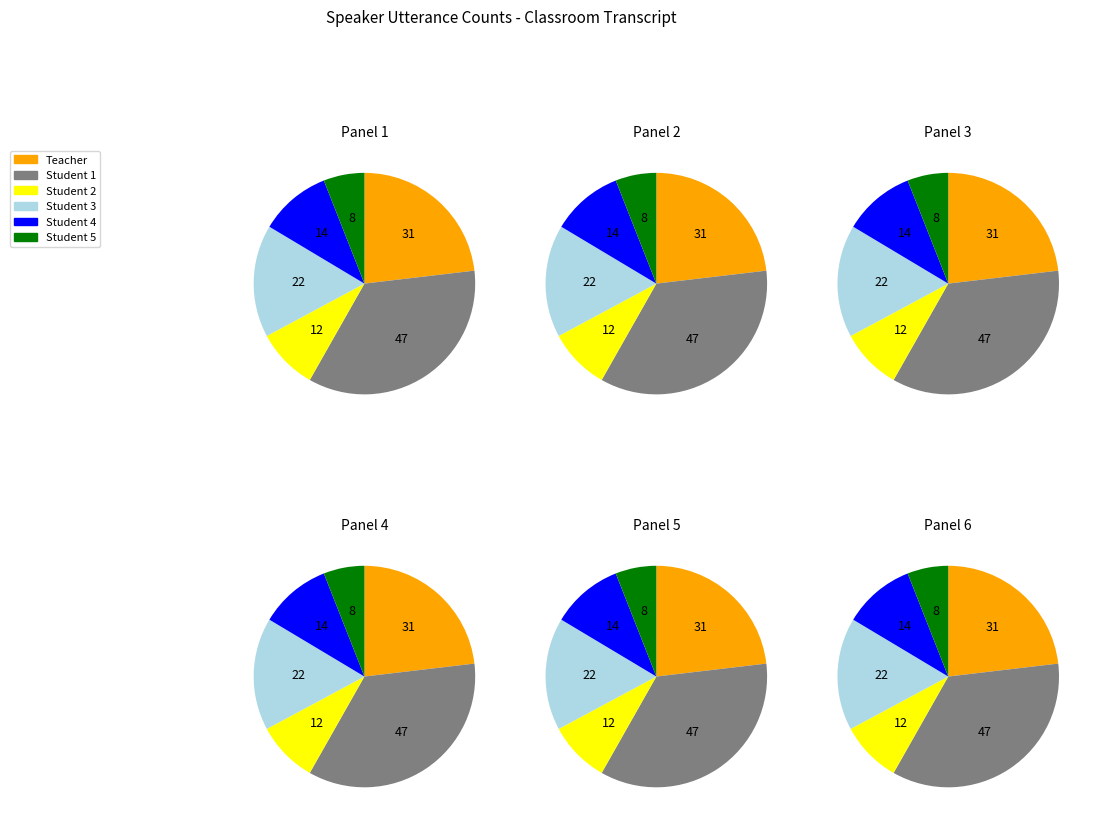

To the nearest percent, what portion does Student 1 represent?

35%